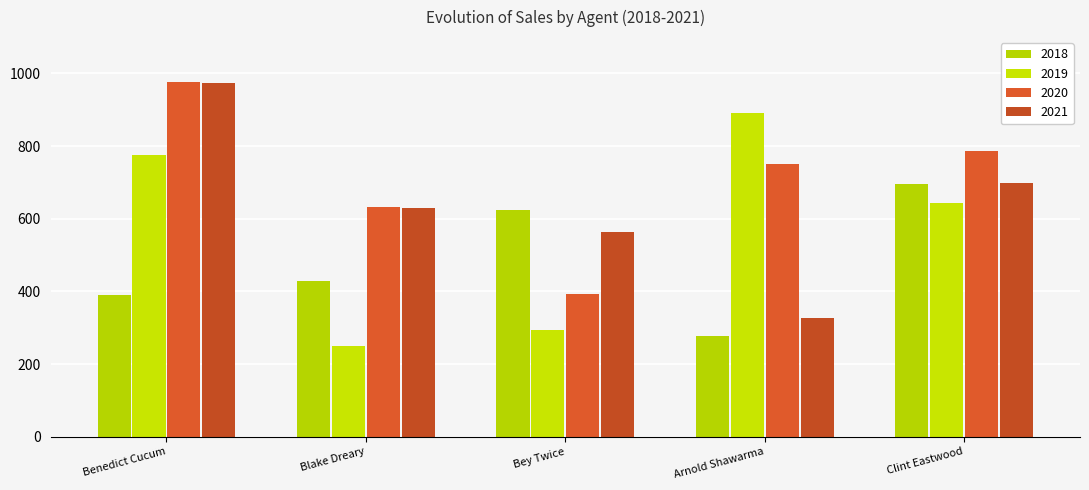

The 2018 series shows 569 at Blake Dreary. True or false?

False